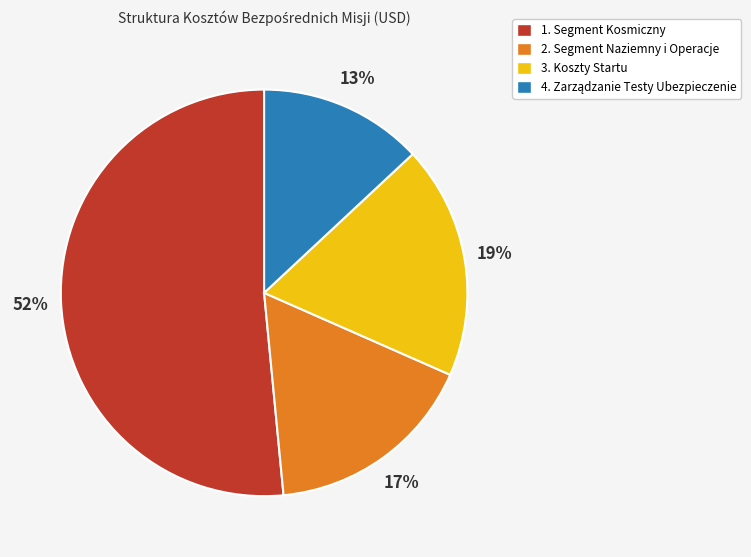

To the nearest percent, what percentage of the pie is 3. Koszty Startu?

19%